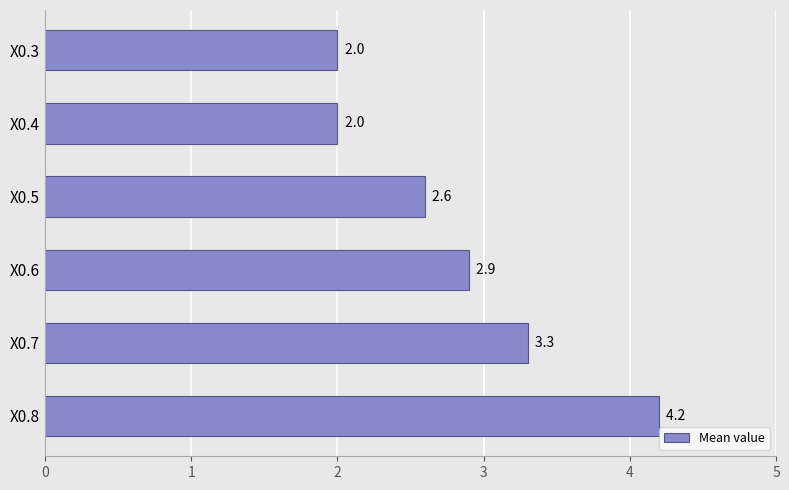

What is the sum of the values at X0.4 and X0.8?

6.2